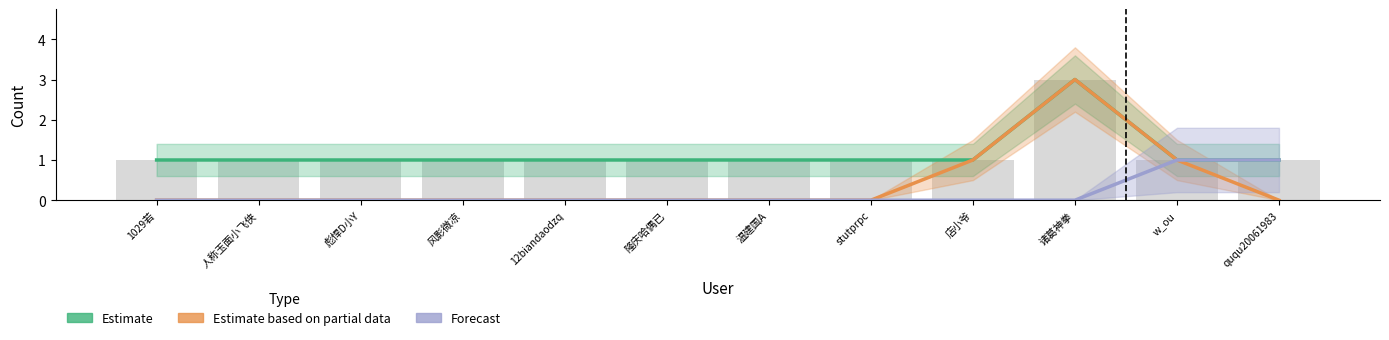

How many groups of bars are there?

12